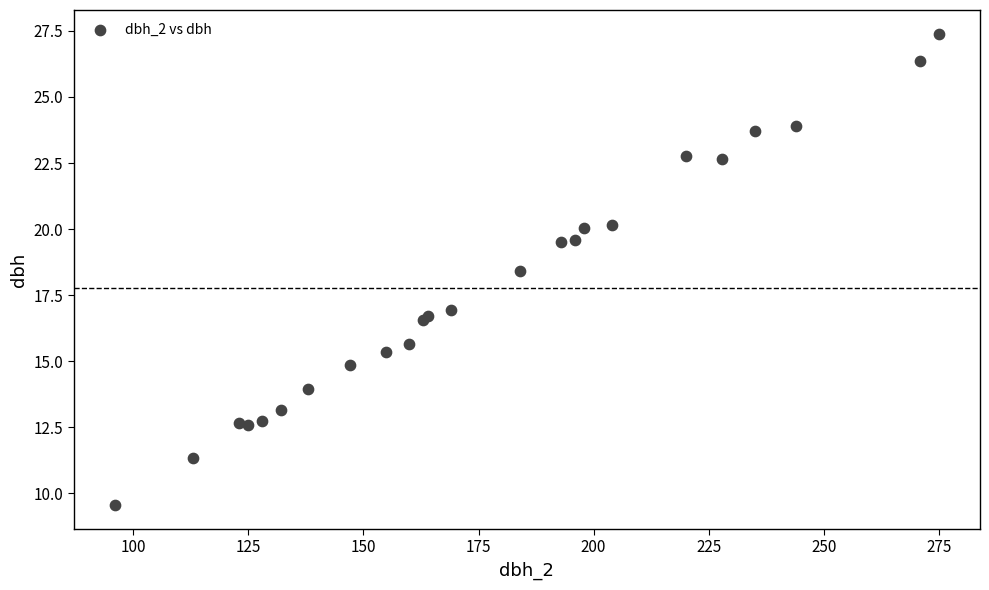

What Y value in the scatter plot is closest to 18?

18.4